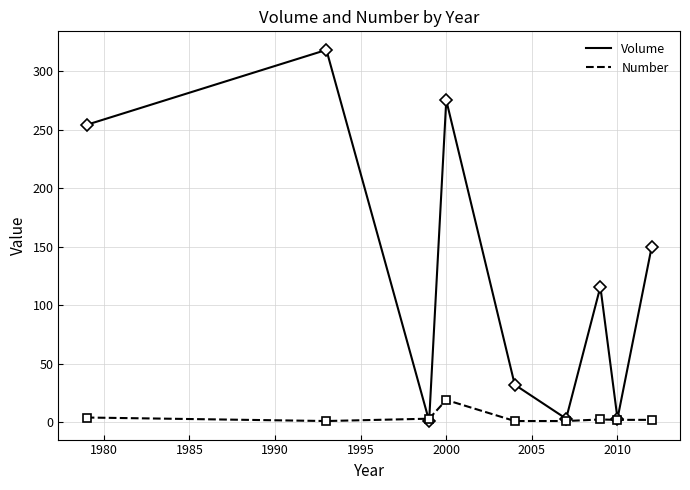

Which series has the largest total across all categories?

Volume